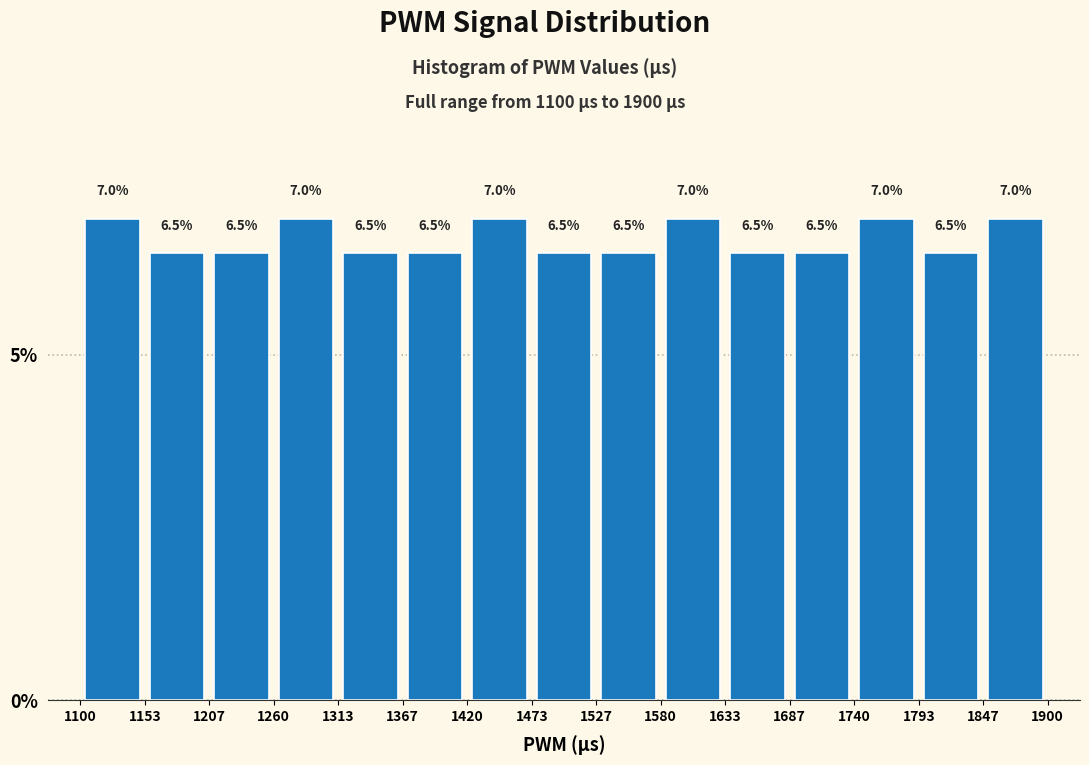

What is the height of the bar covering 1313 to 1367 on the x-axis?

6.5